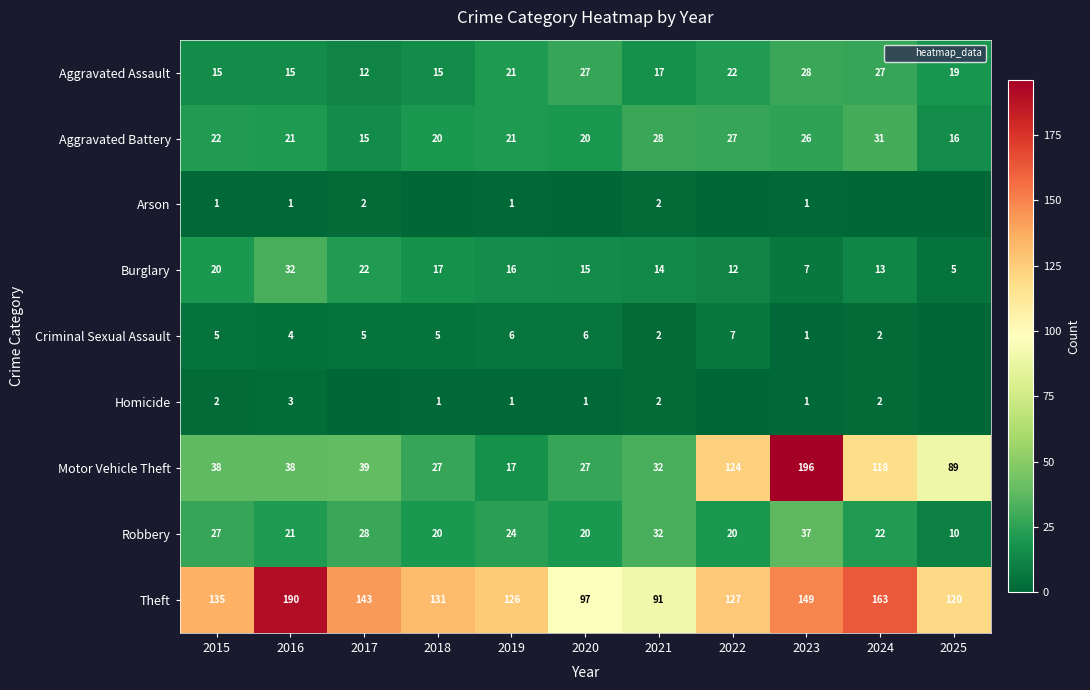

List the labels in order of Motor Vehicle Theft value, smallest first.

2019, 2018, 2020, 2021, 2015, 2016, 2017, 2025, 2024, 2022, 2023